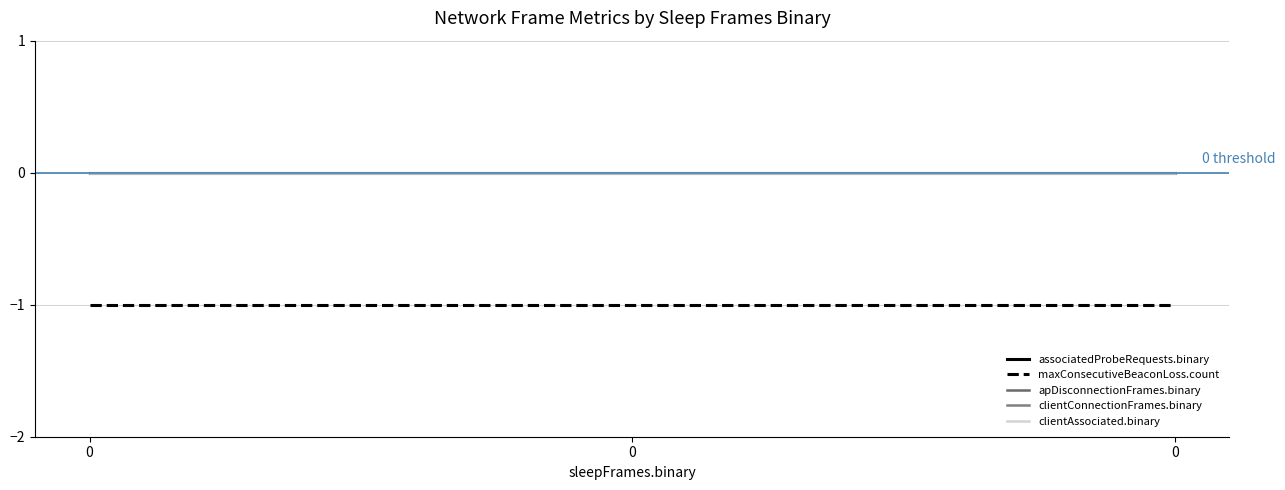

Which series has the widest spread of values?

associatedProbeRequests.binary